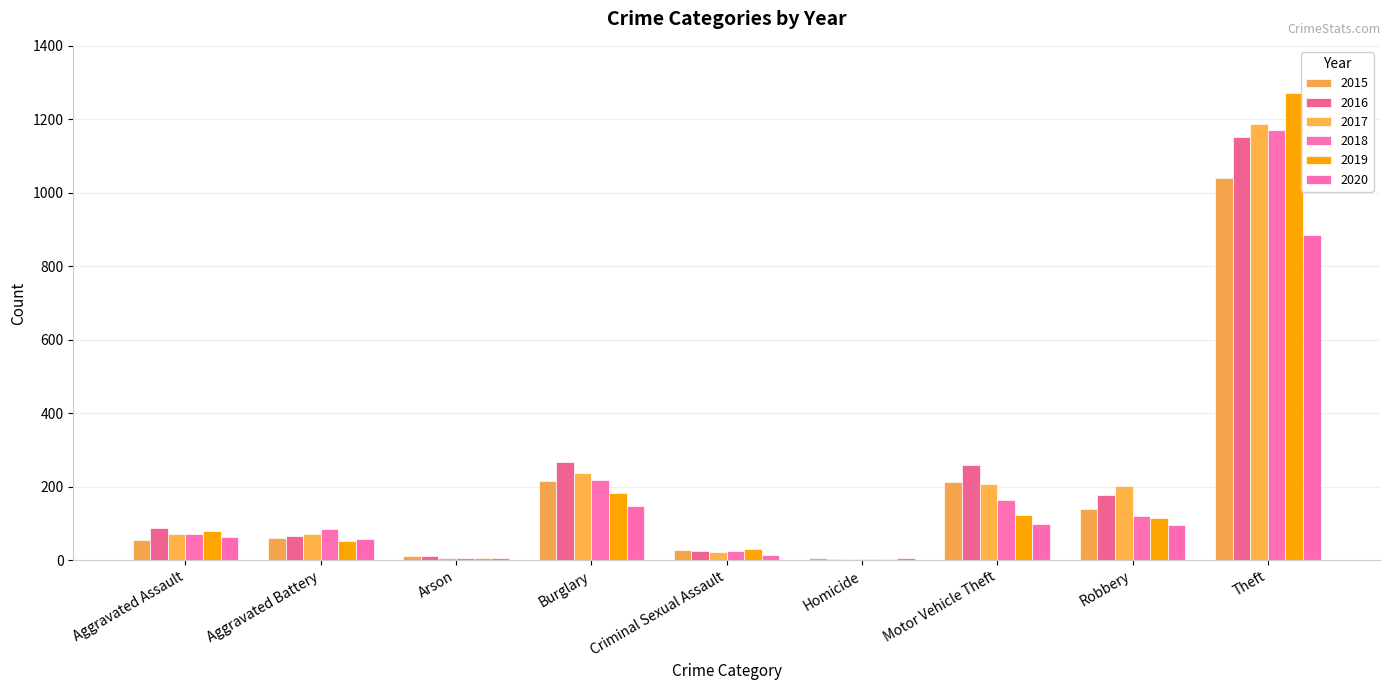

Are the bars horizontal?

No